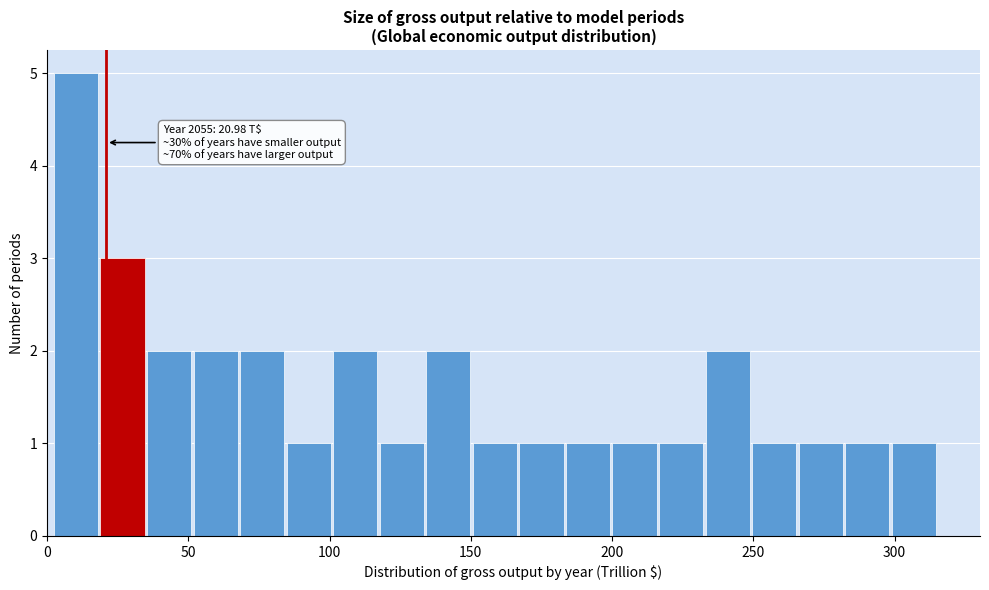

Read against the x-axis, roughly where is the centre of the tallest bar?

10